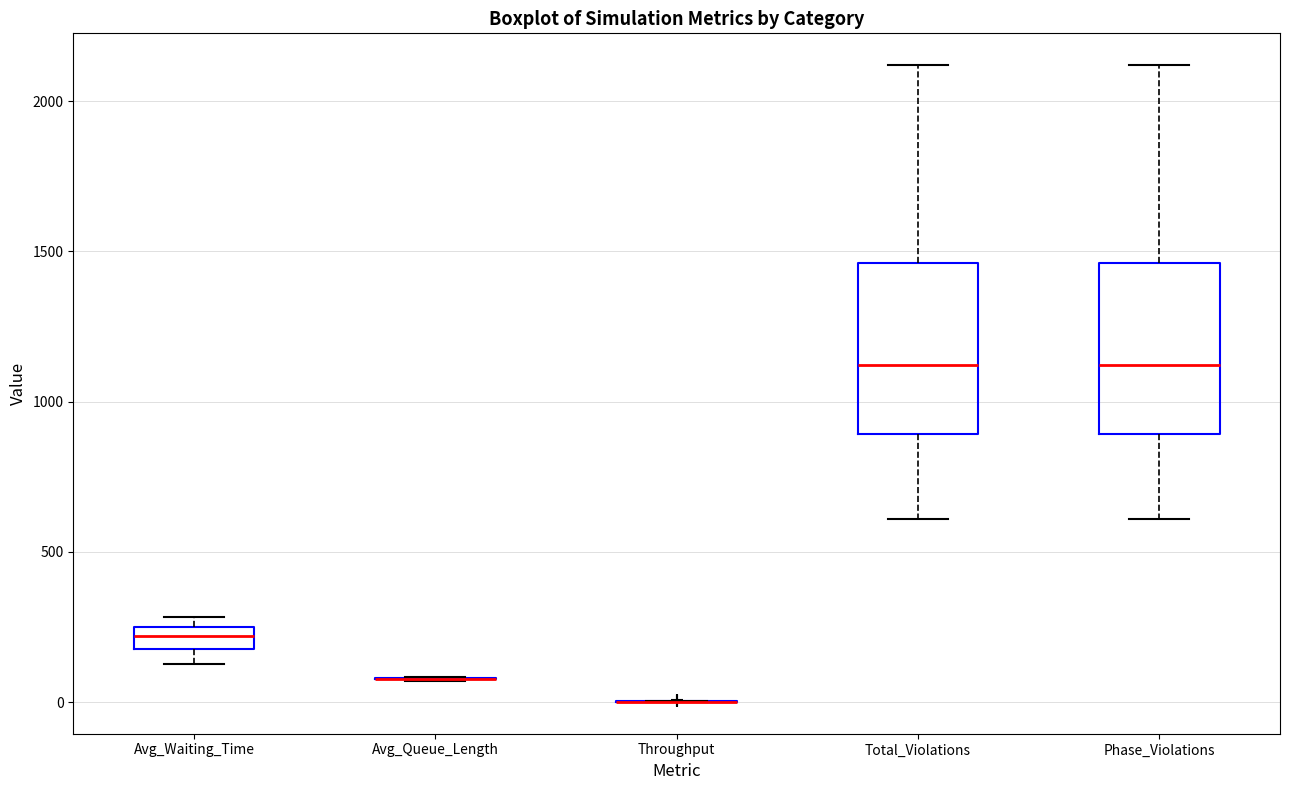

Where does the lower whisker of the box for Phase_Violations end on the y-axis? The values are not printed on the chart, so give them approximately, as read against the axis.

600